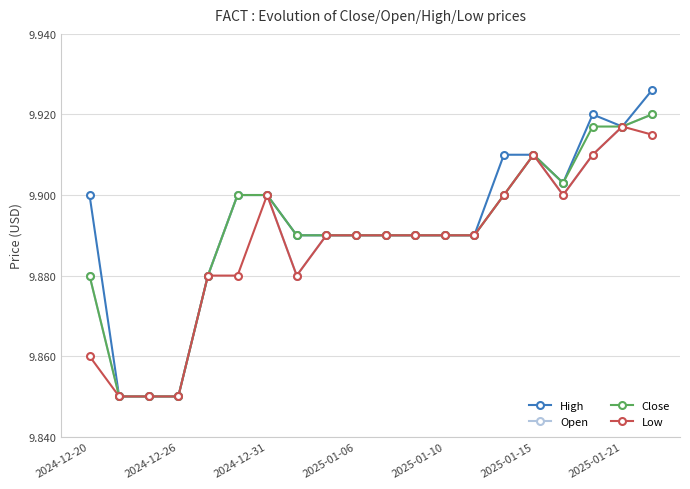

Which series has the largest range (max minus min)?

High